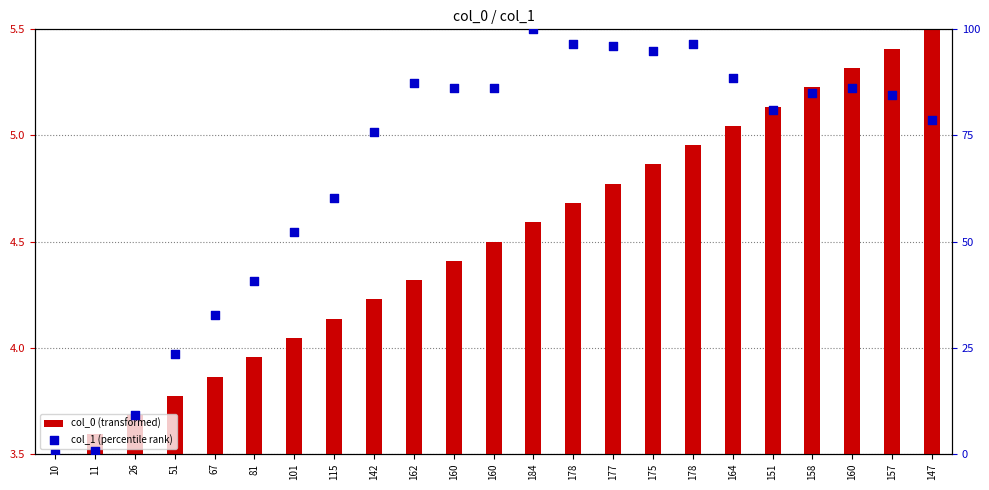

Is the value of col_0 (transformed) at 67 greater than the value of col_1 (percentile rank) at 164?

No